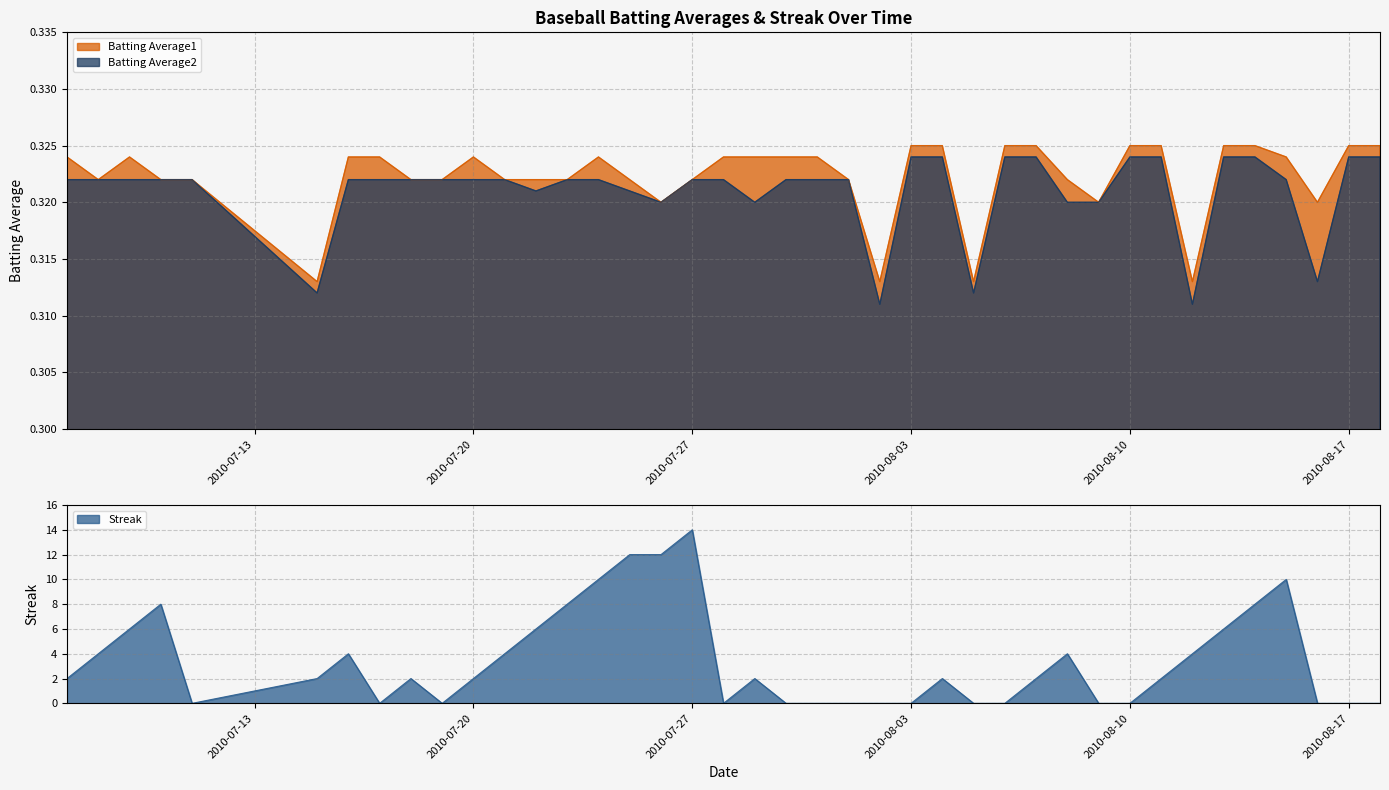

What are all the series names shown in the legend?

Batting Average1, Batting Average2, Streak